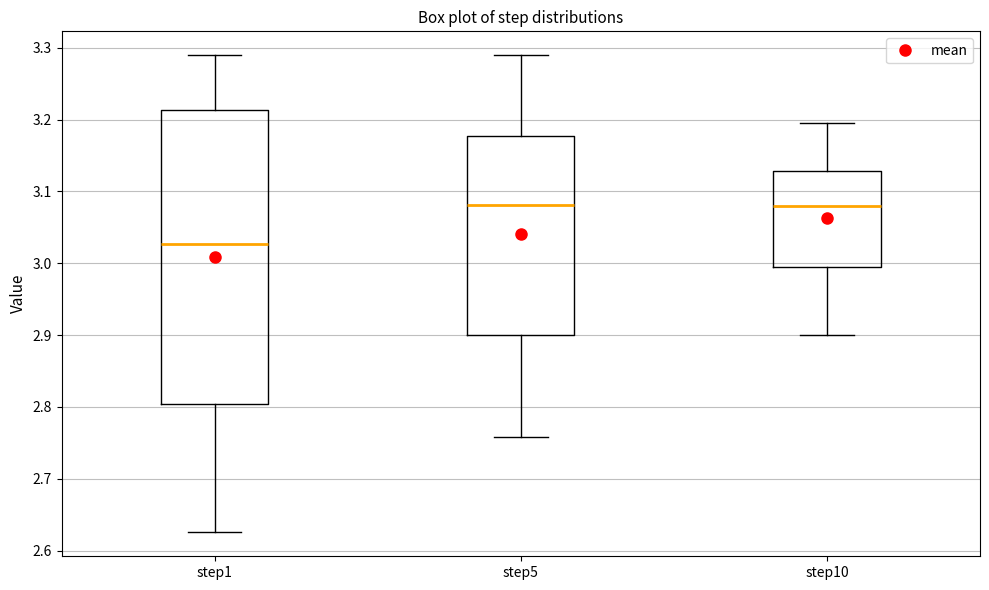

Reading left to right, transcribe this box plot: for each box, give where its median line is, the range the box spans, and where its two whiskers end, as read against the y-axis. The values are not printed on the chart, so give them approximately, as read against the axis.

step1: median 3.03, box 2.80 to 3.21, whiskers 2.63 to 3.29
step5: median 3.08, box 2.90 to 3.18, whiskers 2.76 to 3.29
step10: median 3.08, box 2.99 to 3.13, whiskers 2.90 to 3.19